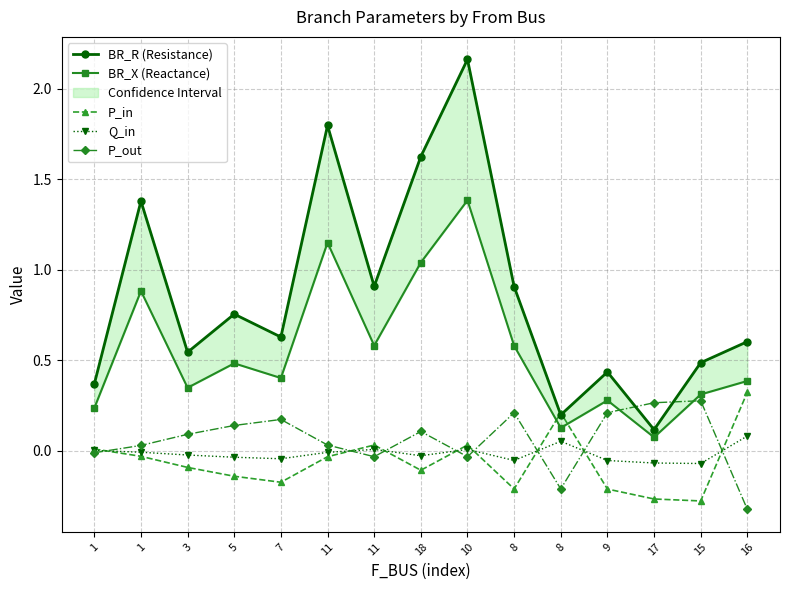

The value of P_out at 10 is -0.0. True or false?

False